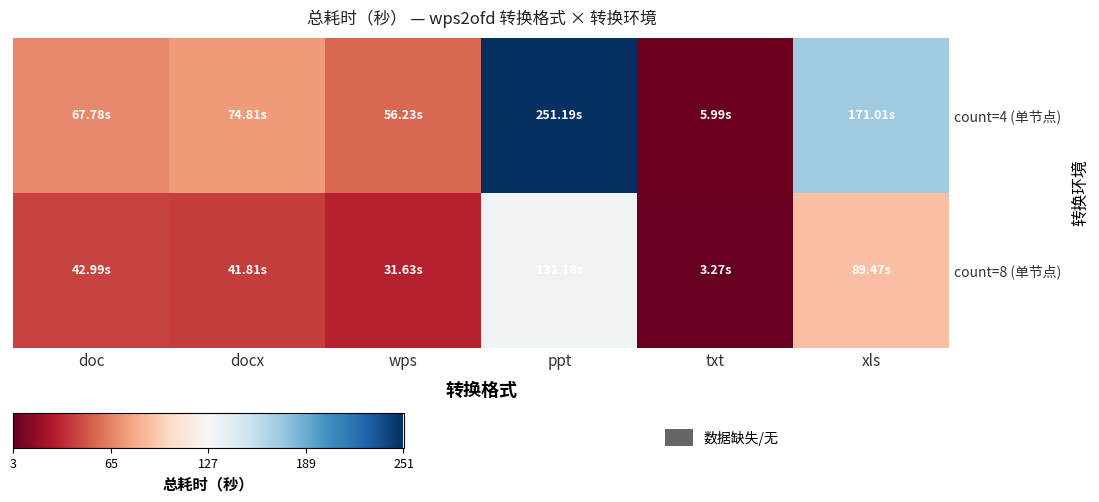

At how many categories does at least one series exceed 118?

2